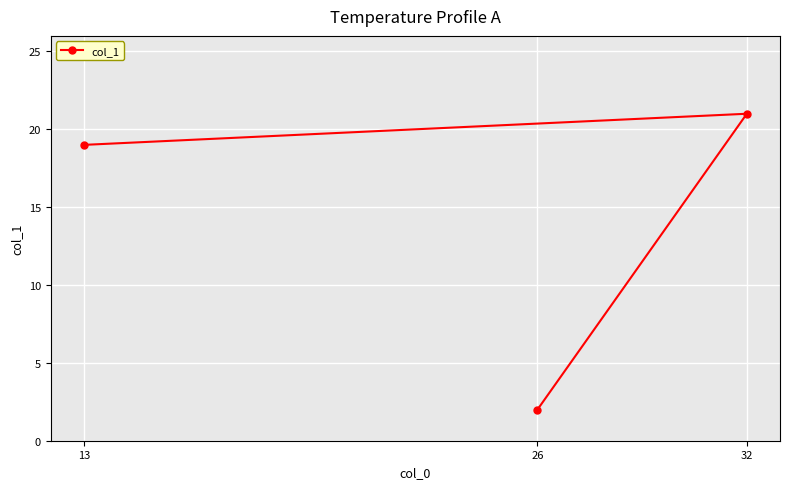

How many lines are shown in the chart?

1